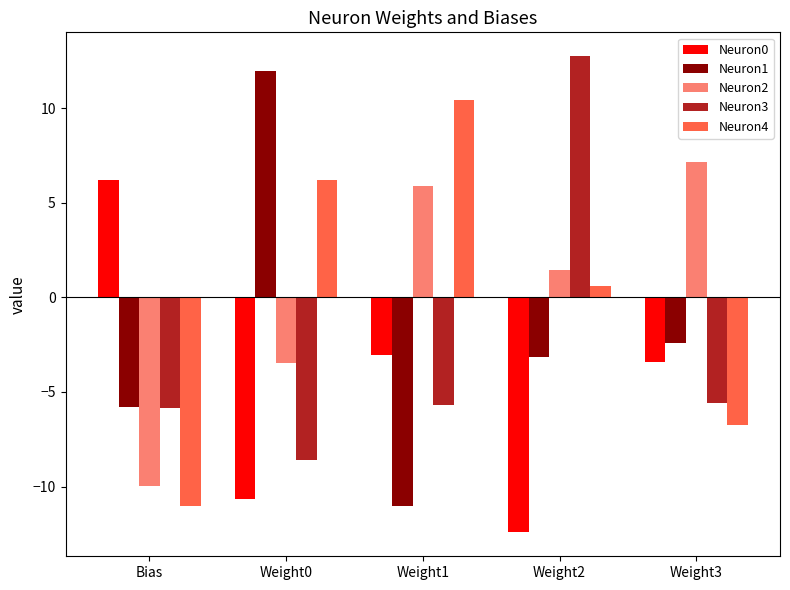

The value of Neuron2 at Weight0 is -3.4. True or false?

True